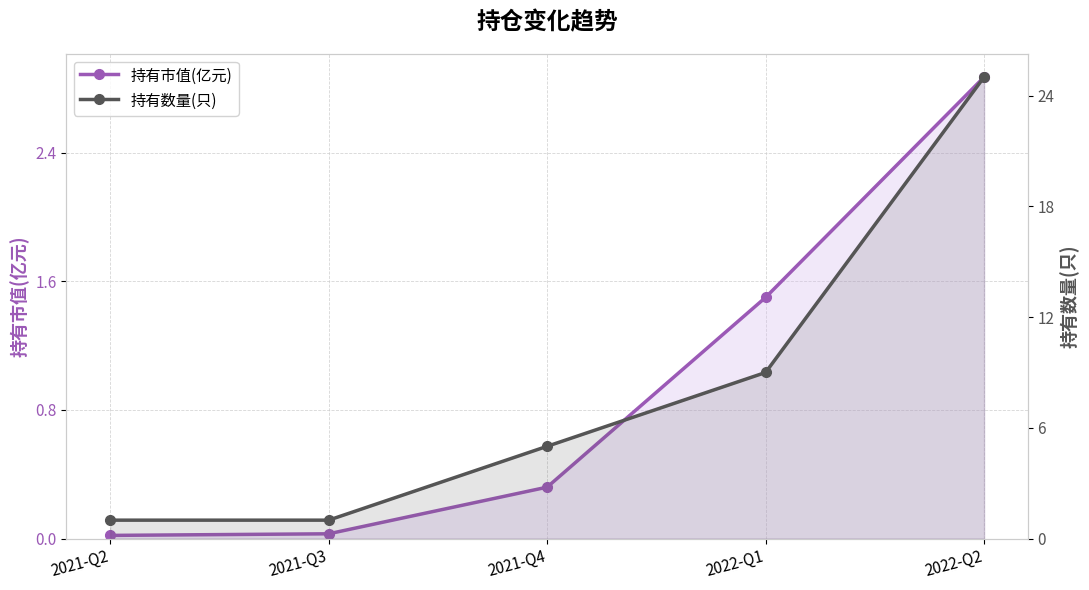

True or false: 持有市值(亿元) and 持有数量(只) intersect in this chart.

False